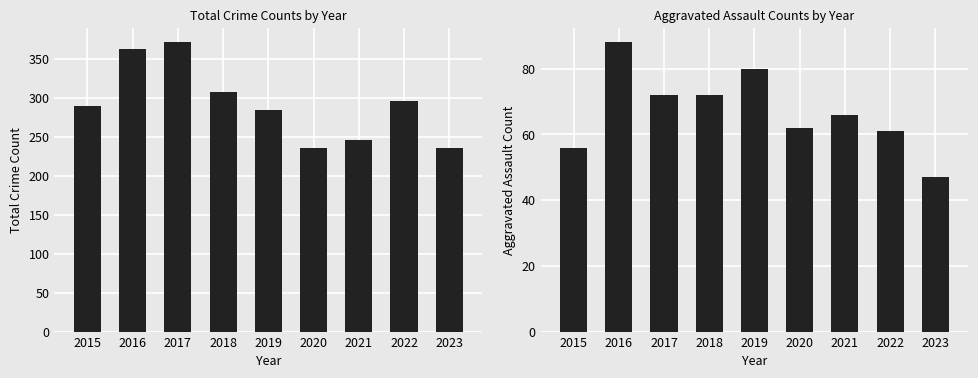

Does the chart contain stacked bars?

No